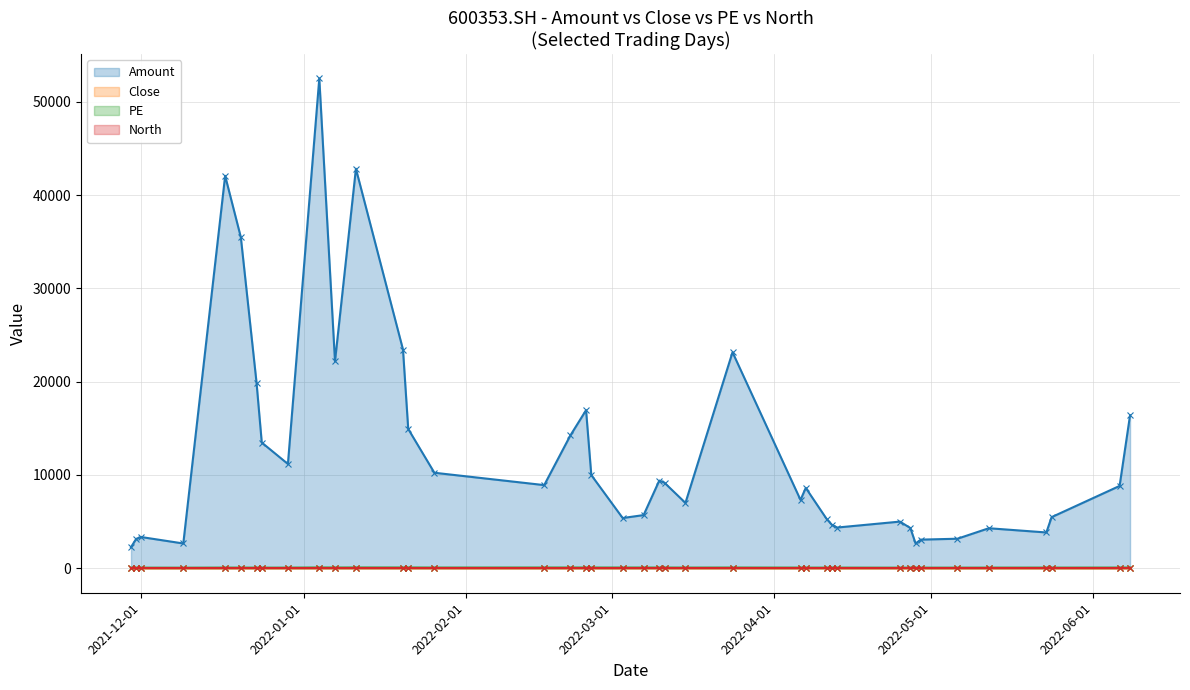

Is it true that PE equals 106.0 at 12?

False